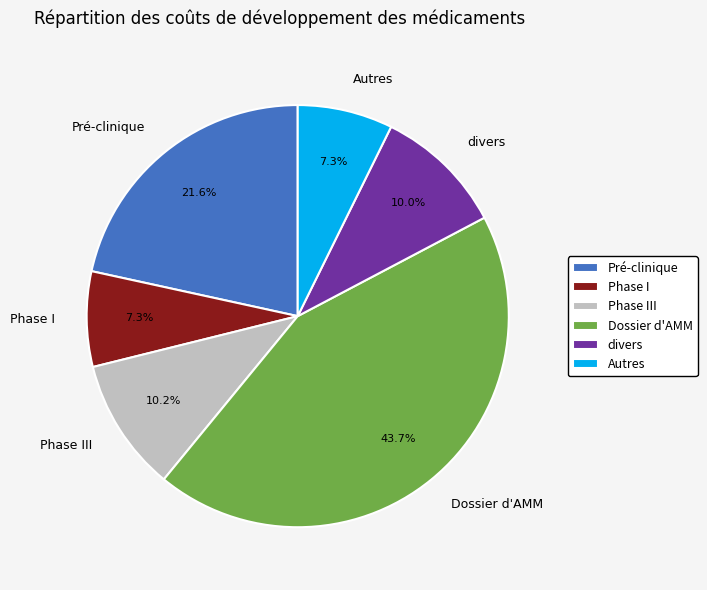

Count the number of slices in the pie.

6